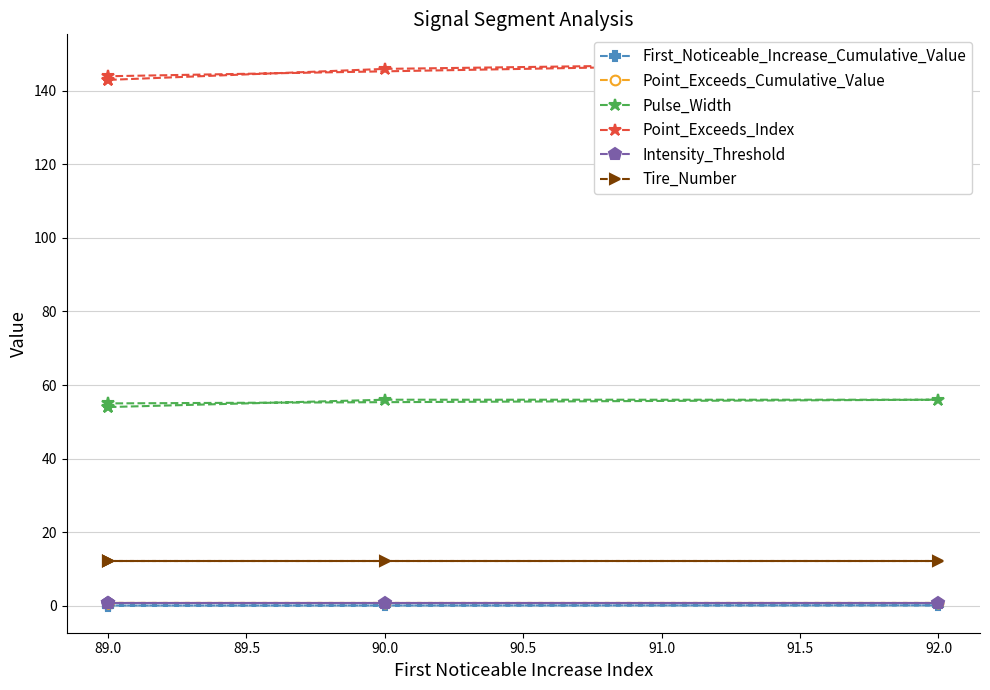

Which series has the largest total across all categories?

Point_Exceeds_Index